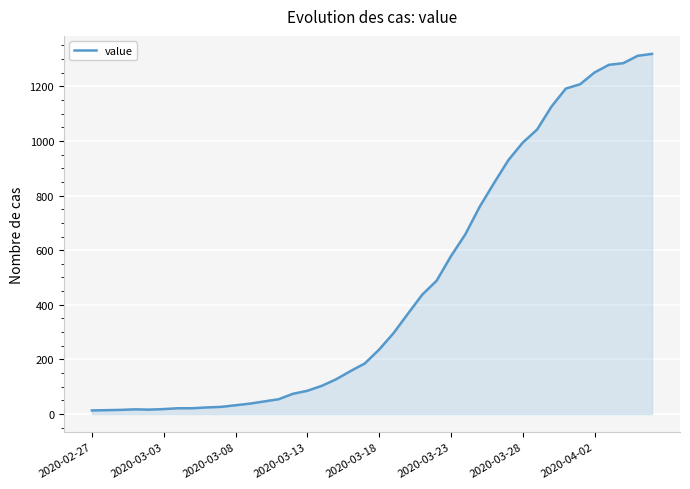

What is the minimum value shown in the chart?

13